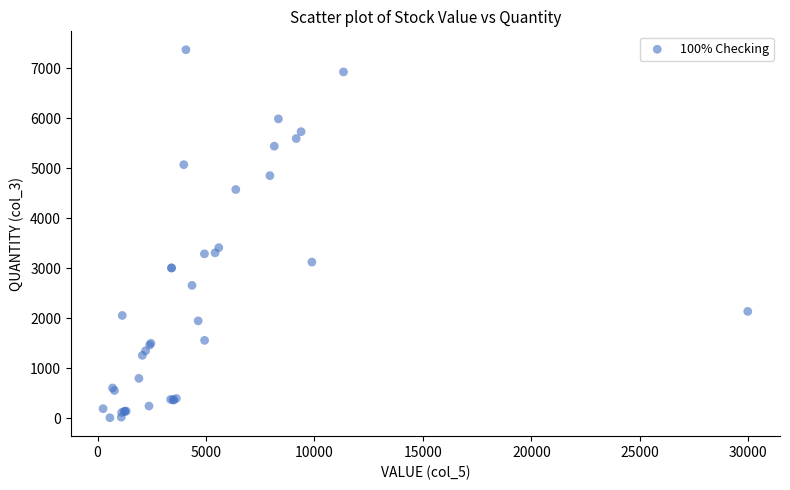

What Y value in the scatter plot is closest to 3689?

3411